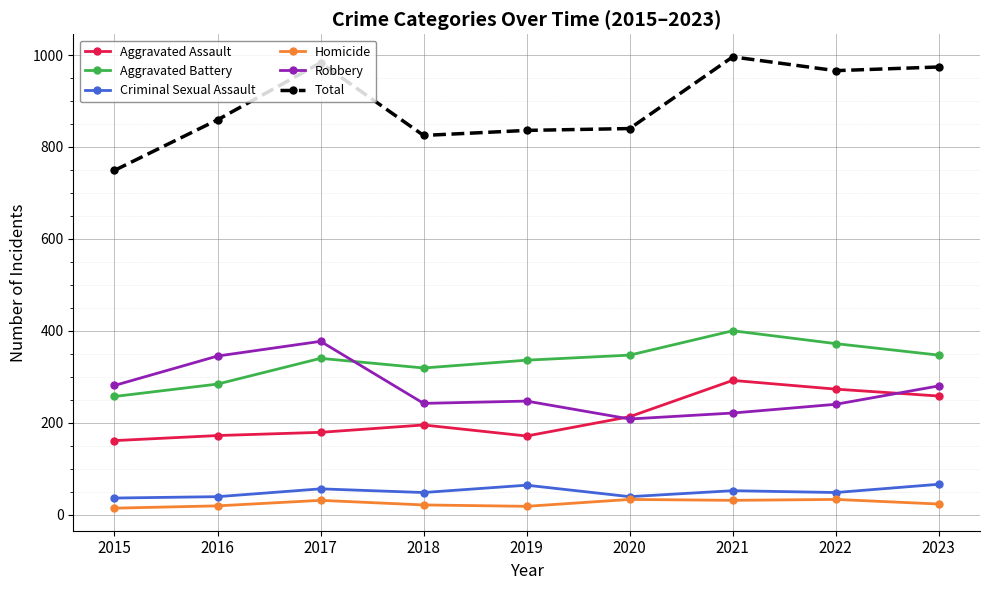

Which series has the largest total across all categories?

Total